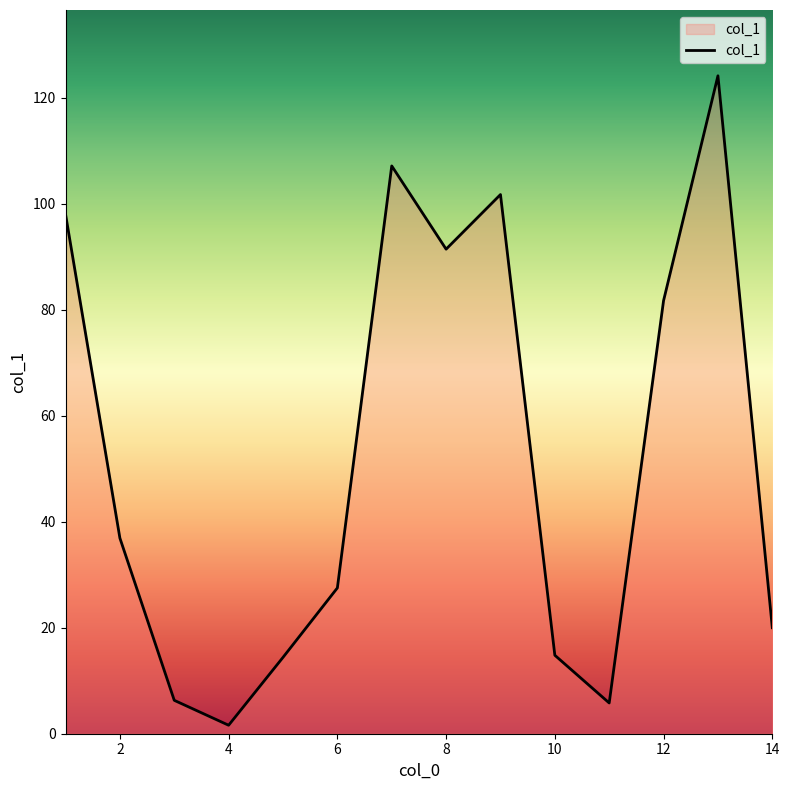

What is the difference between the maximum and minimum values?

122.5